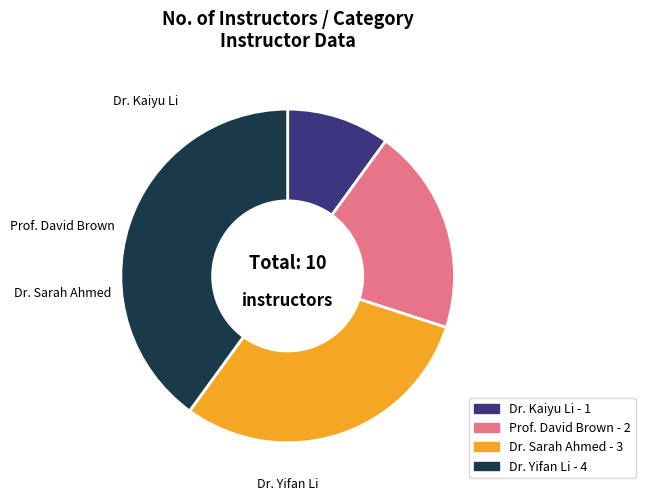

Which has a higher value, Dr. Yifan Li or Dr. Sarah Ahmed?

Dr. Yifan Li